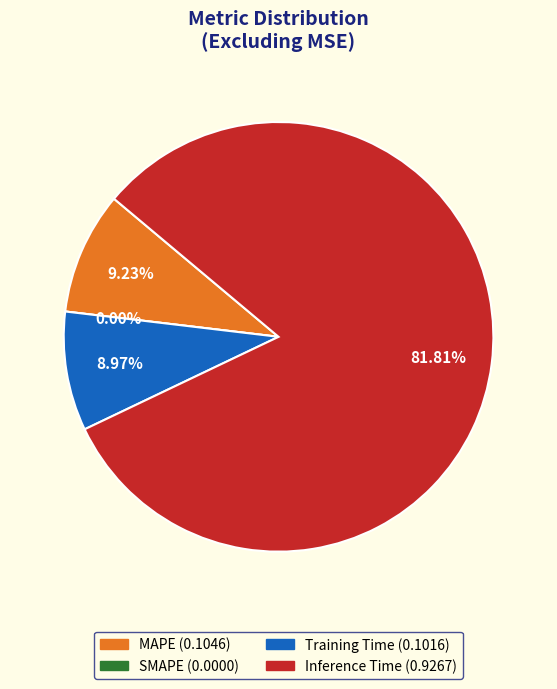

What portion of the pie excludes Inference Time?

18.2%